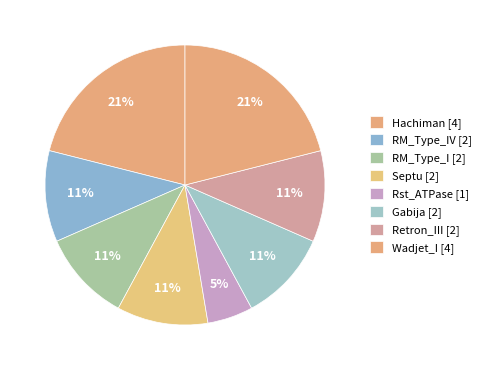

Is there a majority slice in this chart?

No